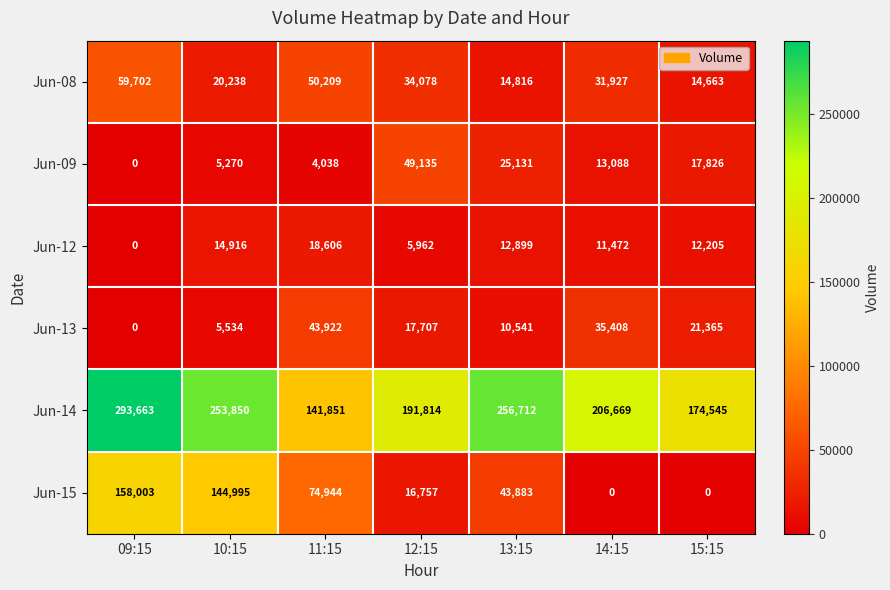

At which label is Jun-08 closest to 37182?

12:15